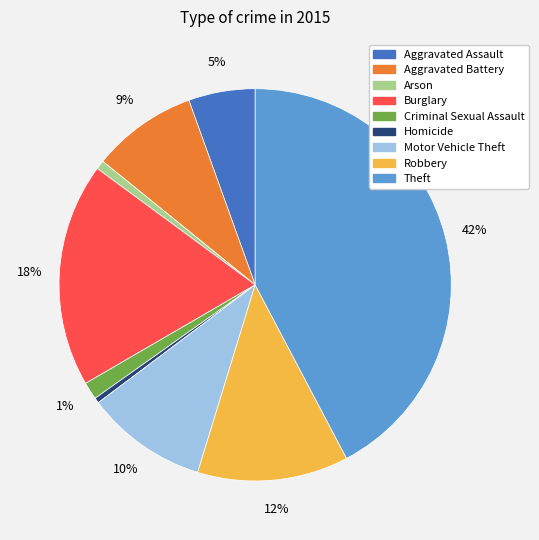

Does any single category account for the majority?

No